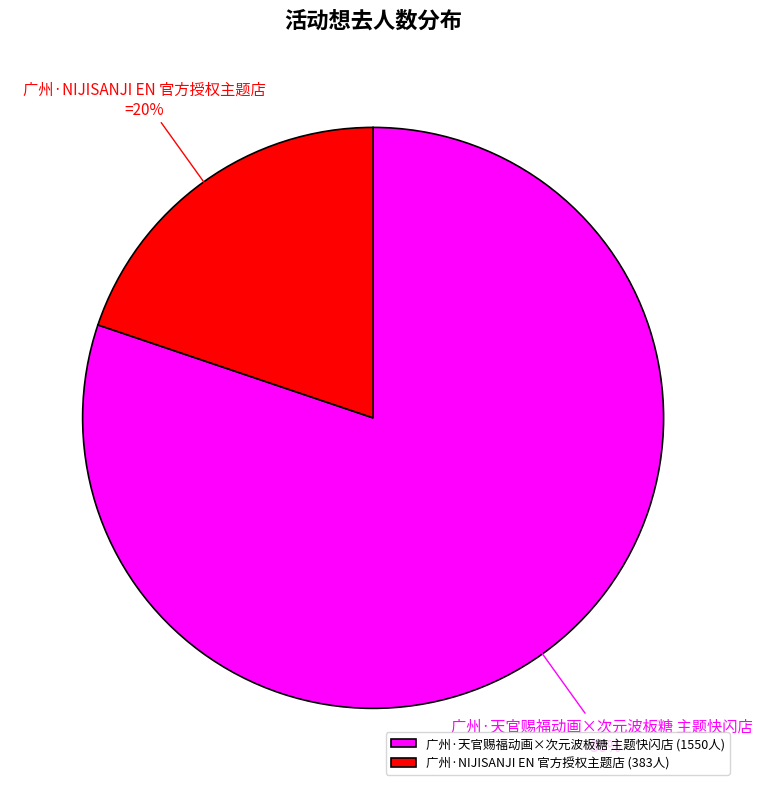

Do 广州·NIJISANJI EN 官方授权主题店 and 广州·天官赐福动画×次元波板糖 主题快闪店 together represent more than half of the pie?

Yes